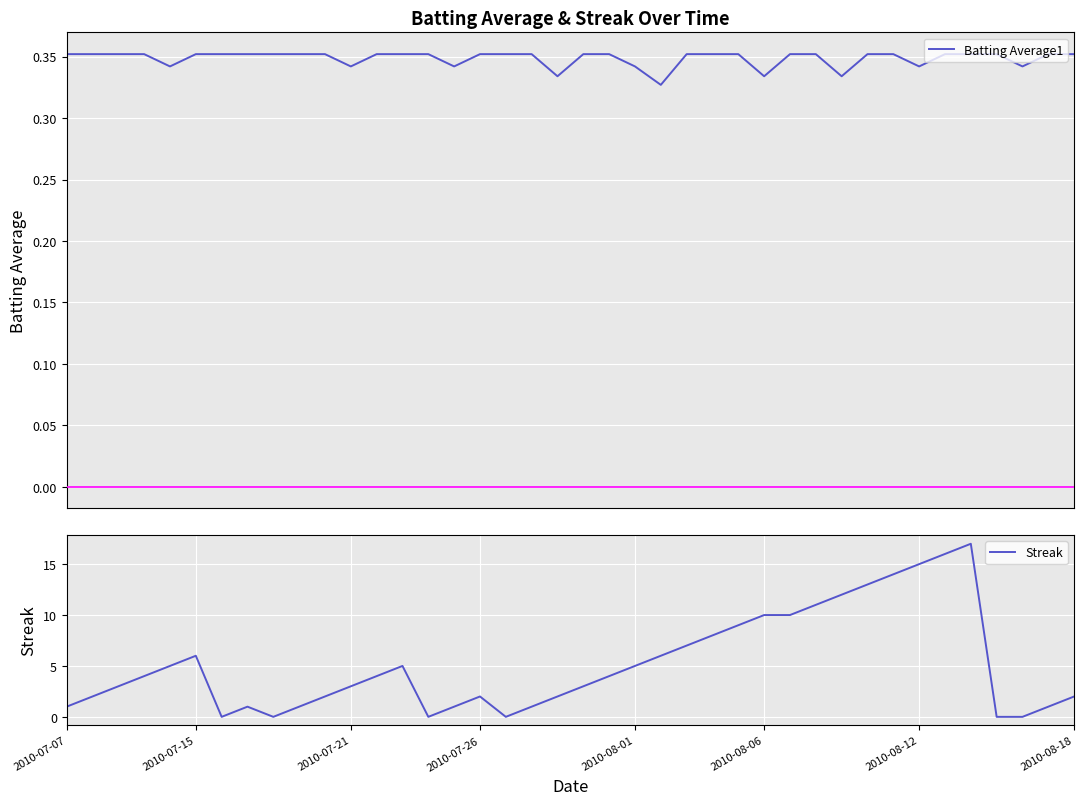

True or false: Streak and Batting Average1 cross at least once.

True